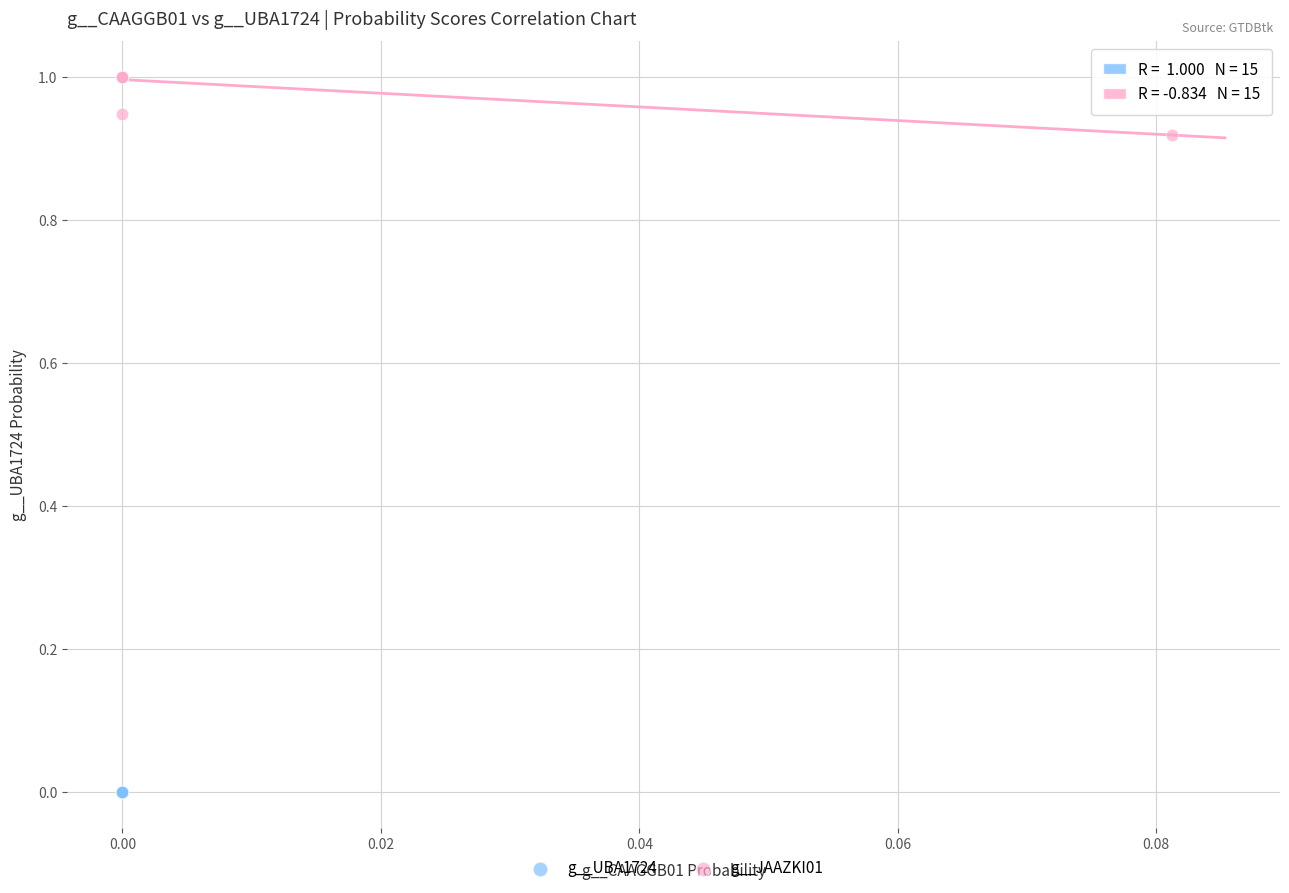

What are all the series names shown in the legend?

g__UBA1724, g__JAAZKI01